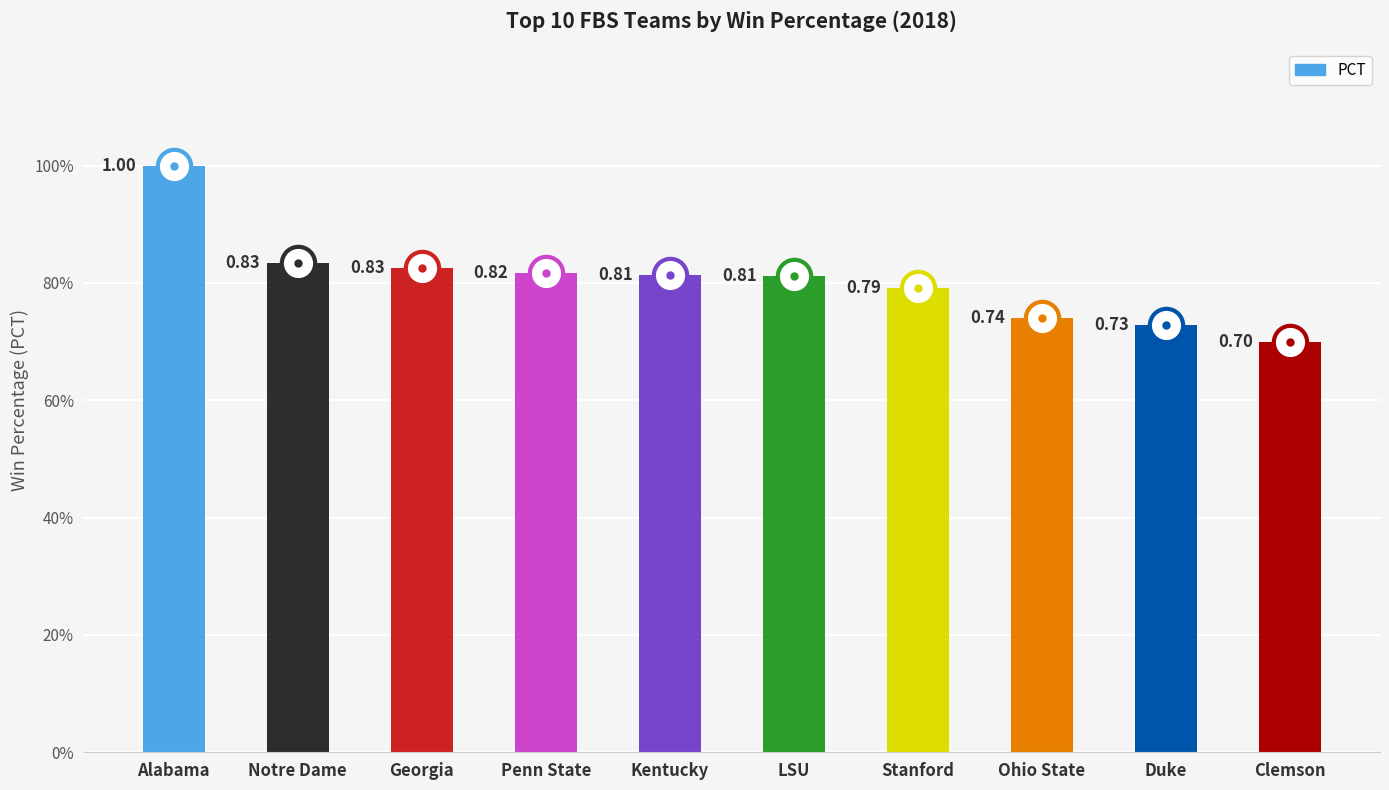

Does the chart contain any negative values?

No